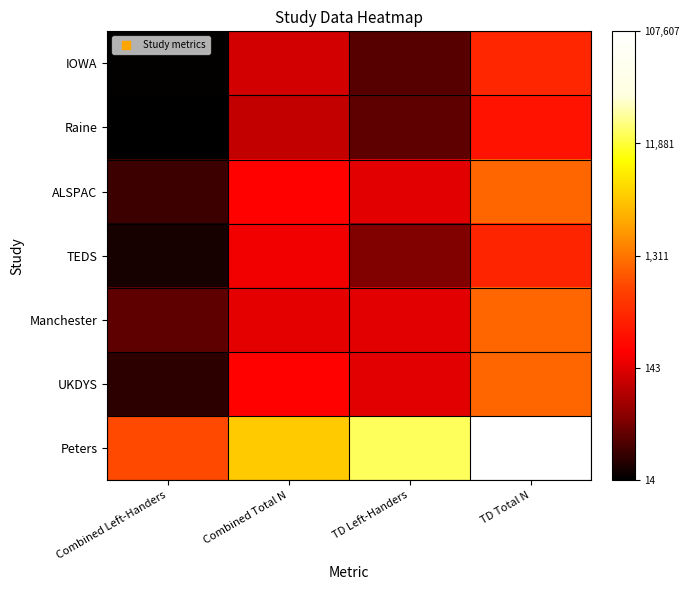

What is the difference between the highest and lowest values at Combined Total N?

3.7